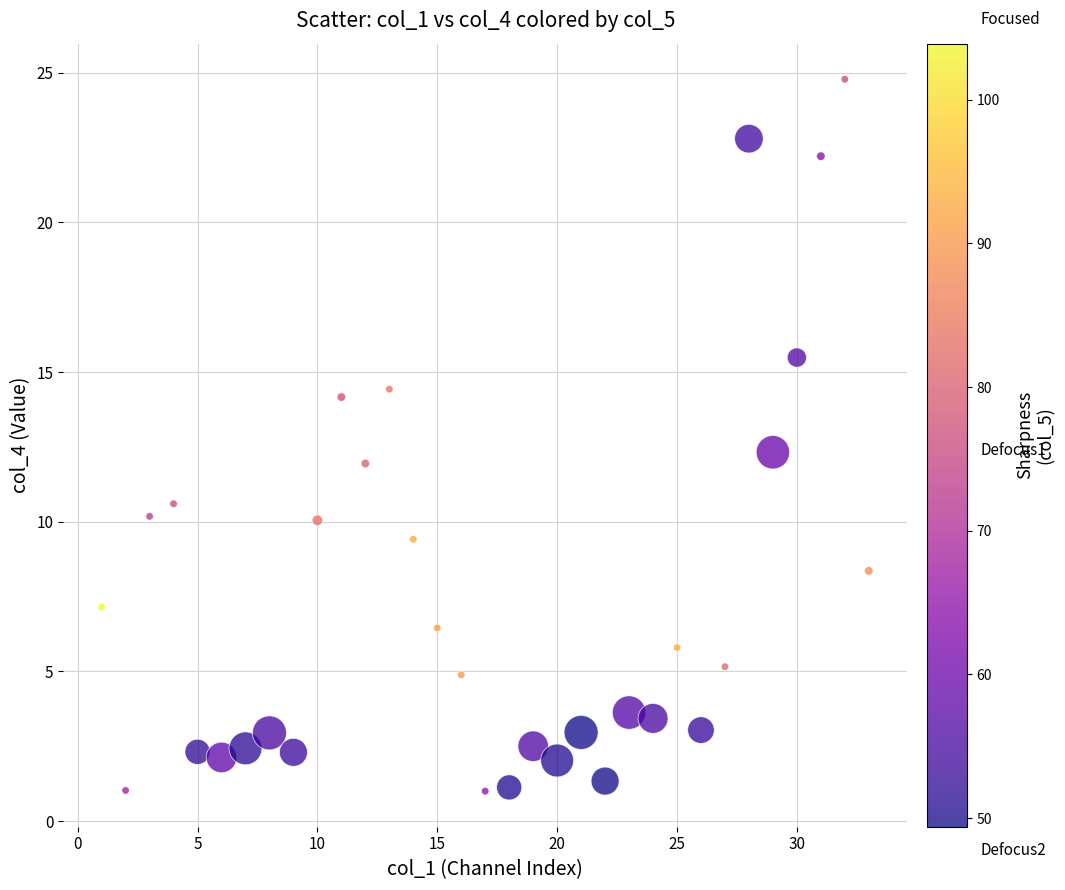

What is the range of Y values (max minus min)?

23.8